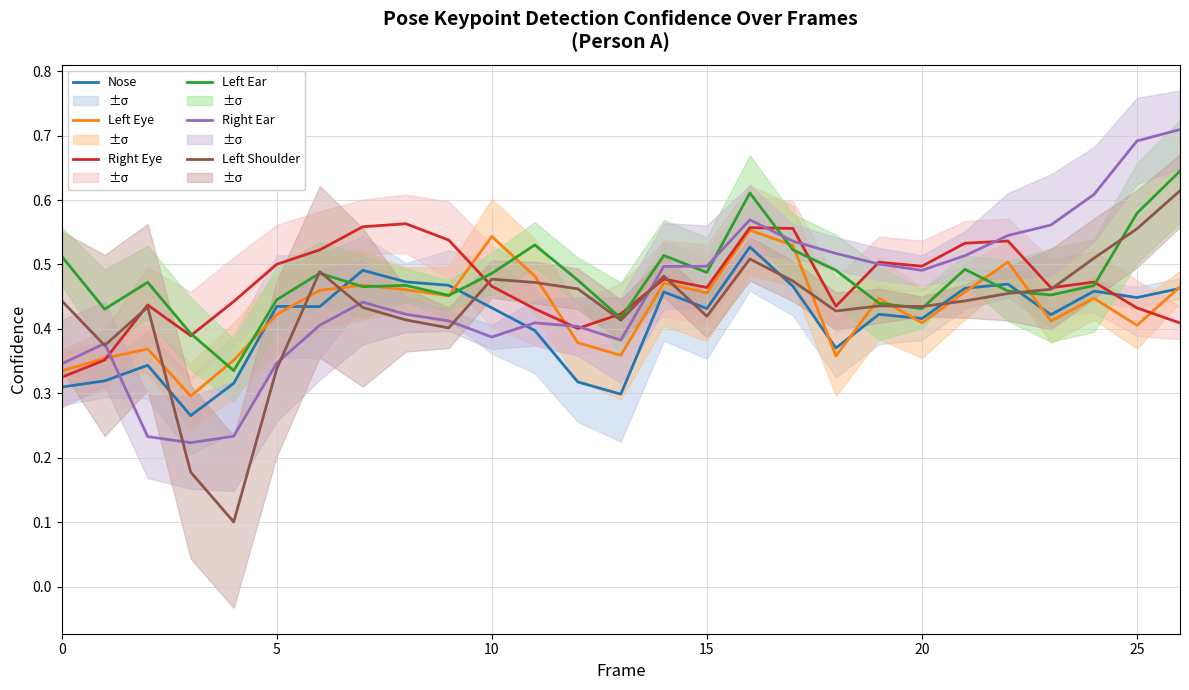

True or false: Nose and Right Ear intersect in this chart.

True